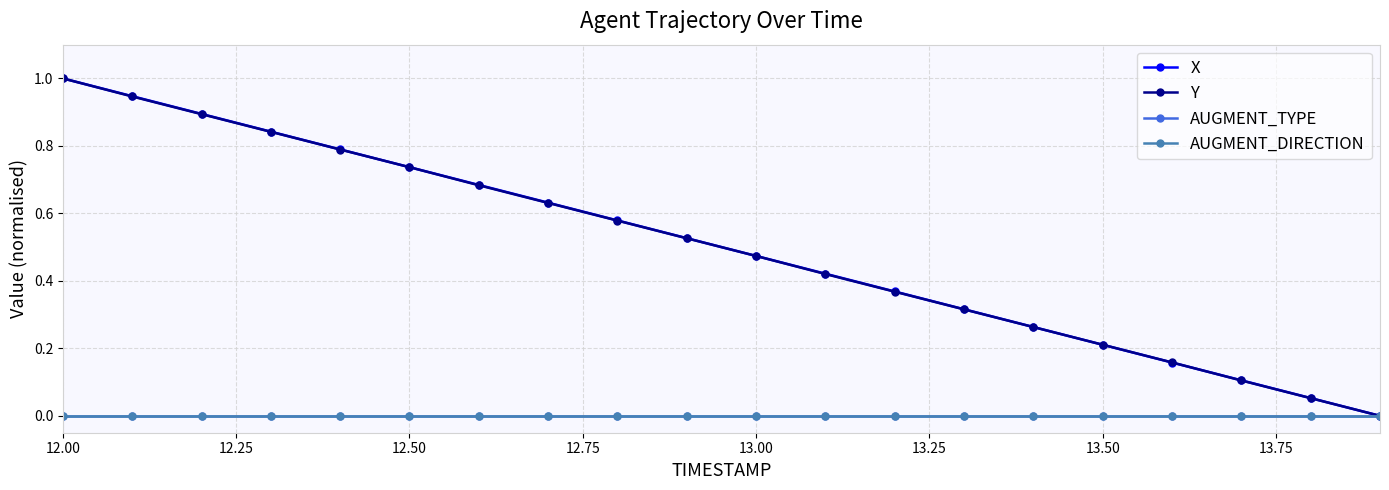

Reading left to right, extract all data points from this chart.

X: 1.0	0.9	0.9	0.8	0.8	0.7	0.7	0.6	0.6	0.5	0.5	0.4	0.4	0.3	0.3	0.2	0.2	0.1	0.1	0.0
Y: 1.0	0.9	0.9	0.8	0.8	0.7	0.7	0.6	0.6	0.5	0.5	0.4	0.4	0.3	0.3	0.2	0.2	0.1	0.1	0.0
AUGMENT_TYPE: 0.0	0.0	0.0	0.0	0.0	0.0	0.0	0.0	0.0	0.0	0.0	0.0	0.0	0.0	0.0	0.0	0.0	0.0	0.0	0.0
AUGMENT_DIRECTION: 0.0	0.0	0.0	0.0	0.0	0.0	0.0	0.0	0.0	0.0	0.0	0.0	0.0	0.0	0.0	0.0	0.0	0.0	0.0	0.0